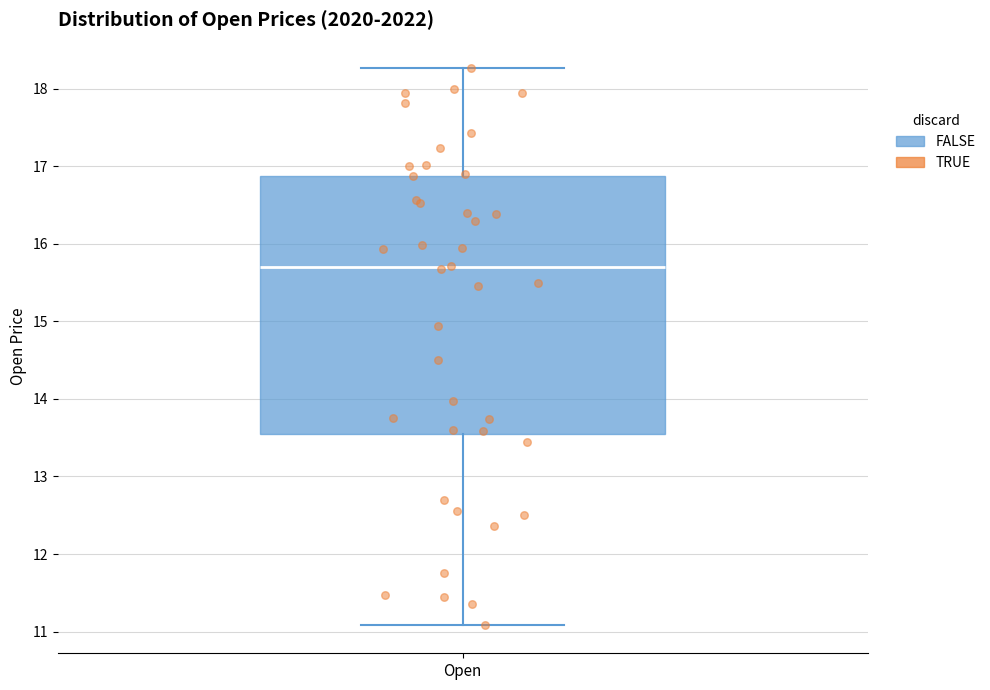

Read this box plot against the y-axis: the position of the median line, the range covered by the box, and the ends of both whiskers. The values are not printed on the chart, so give them approximately, as read against the axis.

median 15.7, box 13.6 to 16.9, whiskers 11.1 to 18.3